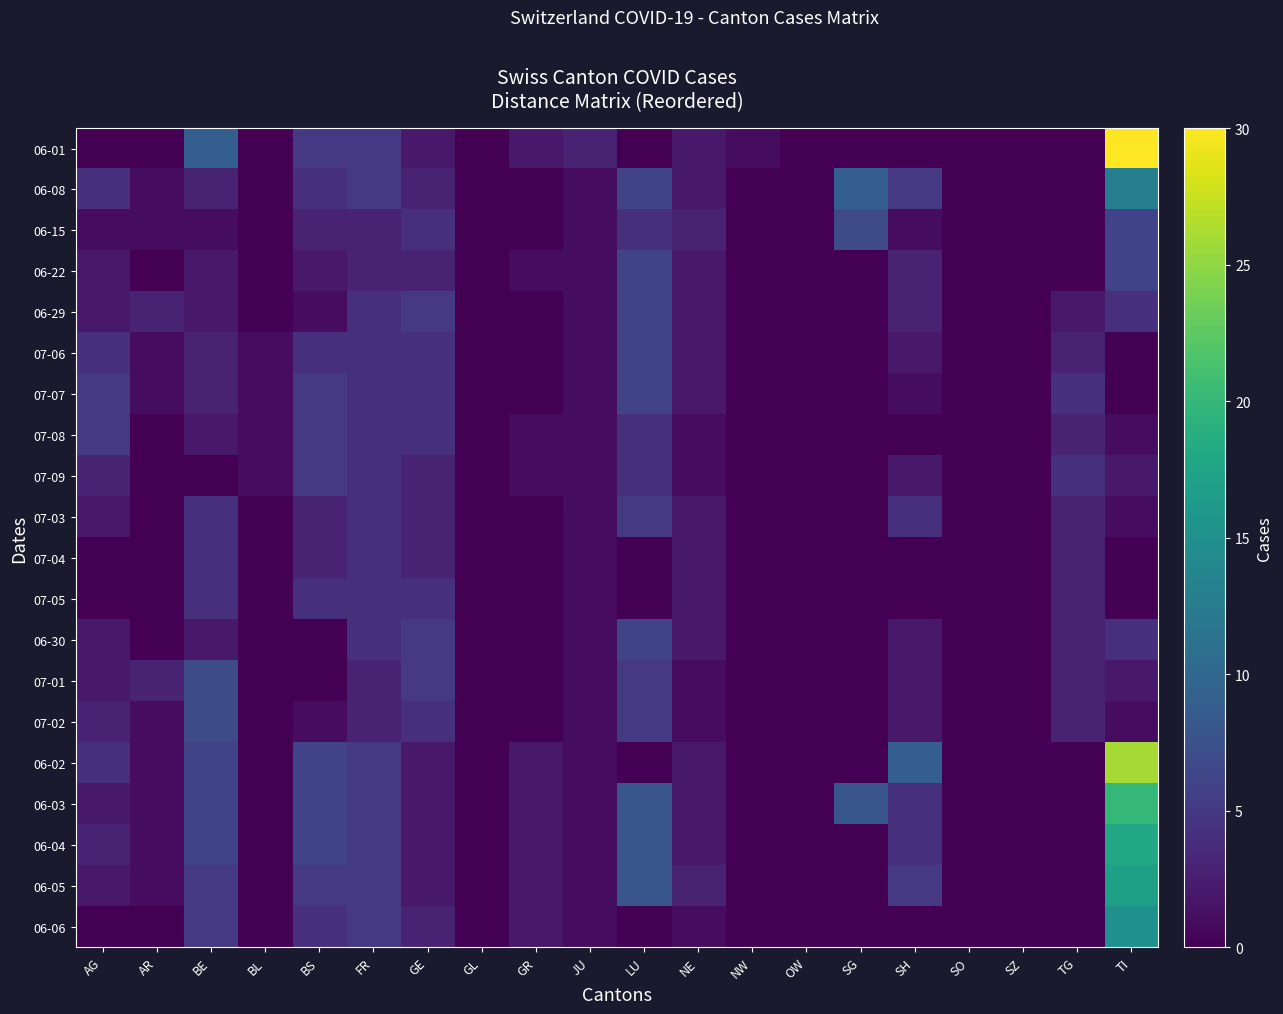

Reading left to right, list all the values displayed in this chart.

06-01: AG=0	AR=0	BE=9	BL=0	BS=5	FR=5	GE=2	GL=0	GR=2	JU=3	LU=0	NE=2	NW=1	OW=0	SG=0	SH=0	SO=0	SZ=0	TG=0	TI=30
06-08: AG=4	AR=1	BE=3	BL=0	BS=4	FR=5	GE=3	GL=0	GR=0	JU=1	LU=6	NE=2	NW=0	OW=0	SG=9	SH=5	SO=0	SZ=0	TG=0	TI=13
06-15: AG=1	AR=1	BE=1	BL=0	BS=3	FR=3	GE=4	GL=0	GR=0	JU=1	LU=4	NE=3	NW=0	OW=0	SG=7	SH=1	SO=0	SZ=0	TG=0	TI=6
06-22: AG=2	AR=0	BE=2	BL=0	BS=2	FR=3	GE=3	GL=0	GR=1	JU=1	LU=6	NE=2	NW=0	OW=0	SG=0	SH=3	SO=0	SZ=0	TG=0	TI=6
06-29: AG=2	AR=3	BE=2	BL=0	BS=1	FR=4	GE=5	GL=0	GR=0	JU=1	LU=6	NE=2	NW=0	OW=0	SG=0	SH=3	SO=0	SZ=0	TG=2	TI=4
07-06: AG=4	AR=1	BE=3	BL=1	BS=4	FR=4	GE=4	GL=0	GR=0	JU=1	LU=6	NE=2	NW=0	OW=0	SG=0	SH=2	SO=0	SZ=0	TG=3	TI=0
07-07: AG=5	AR=1	BE=3	BL=1	BS=5	FR=4	GE=4	GL=0	GR=0	JU=1	LU=6	NE=2	NW=0	OW=0	SG=0	SH=1	SO=0	SZ=0	TG=4	TI=0
07-08: AG=5	AR=0	BE=2	BL=1	BS=5	FR=4	GE=4	GL=0	GR=1	JU=1	LU=4	NE=1	NW=0	OW=0	SG=0	SH=0	SO=0	SZ=0	TG=3	TI=1
07-09: AG=3	AR=0	BE=0	BL=1	BS=5	FR=4	GE=3	GL=0	GR=1	JU=1	LU=4	NE=1	NW=0	OW=0	SG=0	SH=2	SO=0	SZ=0	TG=4	TI=2
07-03: AG=2	AR=0	BE=4	BL=0	BS=3	FR=4	GE=3	GL=0	GR=0	JU=1	LU=5	NE=2	NW=0	OW=0	SG=0	SH=4	SO=0	SZ=0	TG=3	TI=1
07-04: AG=0	AR=0	BE=4	BL=0	BS=3	FR=4	GE=3	GL=0	GR=0	JU=1	LU=0	NE=2	NW=0	OW=0	SG=0	SH=0	SO=0	SZ=0	TG=3	TI=0
07-05: AG=0	AR=0	BE=4	BL=0	BS=4	FR=4	GE=4	GL=0	GR=0	JU=1	LU=0	NE=2	NW=0	OW=0	SG=0	SH=0	SO=0	SZ=0	TG=3	TI=0
06-30: AG=2	AR=0	BE=2	BL=0	BS=0	FR=4	GE=5	GL=0	GR=0	JU=1	LU=6	NE=2	NW=0	OW=0	SG=0	SH=2	SO=0	SZ=0	TG=3	TI=4
07-01: AG=2	AR=3	BE=7	BL=0	BS=0	FR=3	GE=5	GL=0	GR=0	JU=1	LU=5	NE=1	NW=0	OW=0	SG=0	SH=2	SO=0	SZ=0	TG=3	TI=2
07-02: AG=3	AR=1	BE=7	BL=0	BS=1	FR=3	GE=4	GL=0	GR=0	JU=1	LU=5	NE=1	NW=0	OW=0	SG=0	SH=2	SO=0	SZ=0	TG=3	TI=1
06-02: AG=4	AR=1	BE=6	BL=0	BS=6	FR=5	GE=2	GL=0	GR=2	JU=1	LU=0	NE=2	NW=0	OW=0	SG=0	SH=9	SO=0	SZ=0	TG=0	TI=26
06-03: AG=2	AR=1	BE=6	BL=0	BS=6	FR=5	GE=2	GL=0	GR=2	JU=1	LU=8	NE=2	NW=0	OW=0	SG=8	SH=4	SO=0	SZ=0	TG=0	TI=20
06-04: AG=3	AR=1	BE=6	BL=0	BS=6	FR=5	GE=2	GL=0	GR=2	JU=1	LU=8	NE=2	NW=0	OW=0	SG=0	SH=4	SO=0	SZ=0	TG=0	TI=18
06-05: AG=2	AR=1	BE=5	BL=0	BS=5	FR=5	GE=2	GL=0	GR=2	JU=1	LU=8	NE=3	NW=0	OW=0	SG=0	SH=5	SO=0	SZ=0	TG=0	TI=17
06-06: AG=0	AR=0	BE=5	BL=0	BS=4	FR=5	GE=3	GL=0	GR=2	JU=1	LU=0	NE=1	NW=0	OW=0	SG=0	SH=0	SO=0	SZ=0	TG=0	TI=15